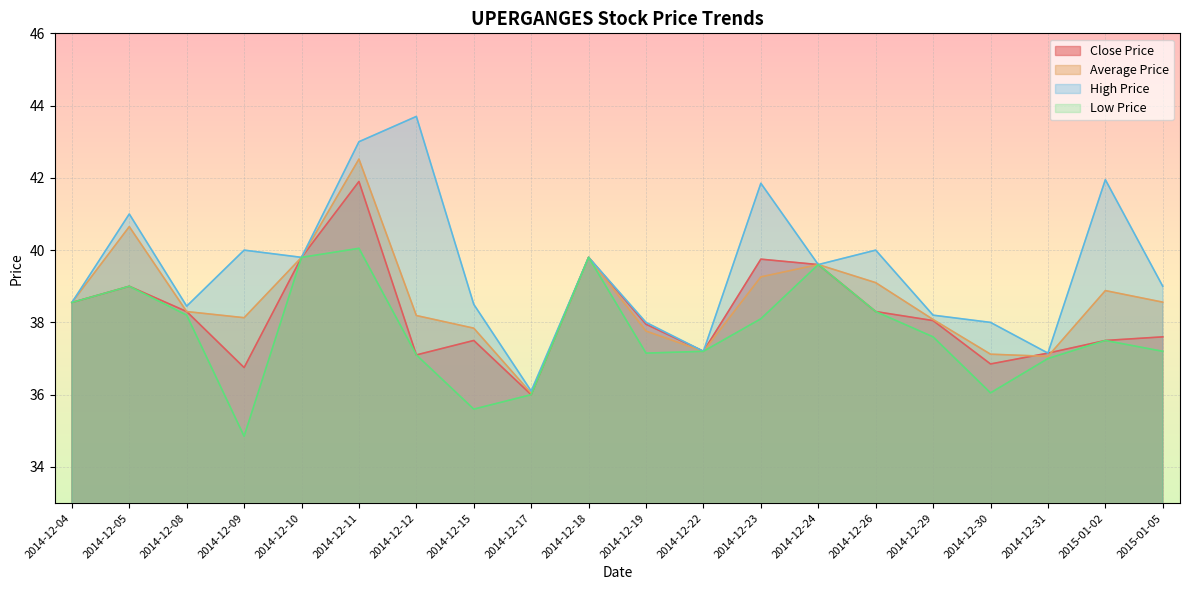

True or false: Close Price and Low Price intersect in this chart.

False